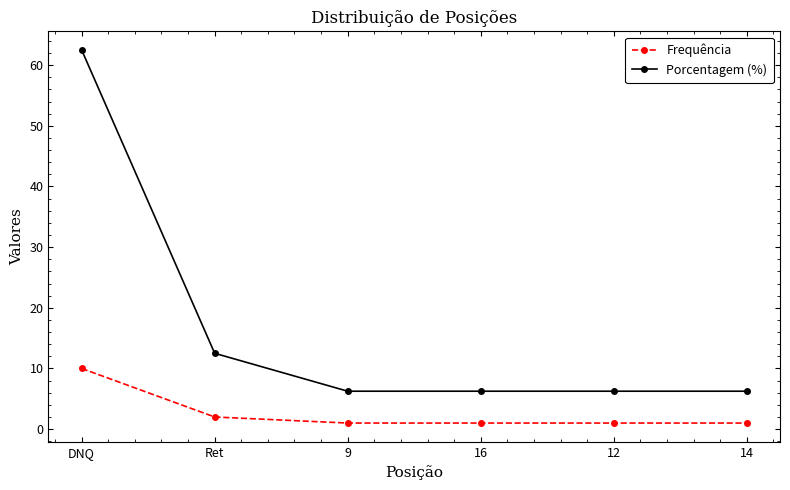

What is the label of the 5th point from the right?

Ret